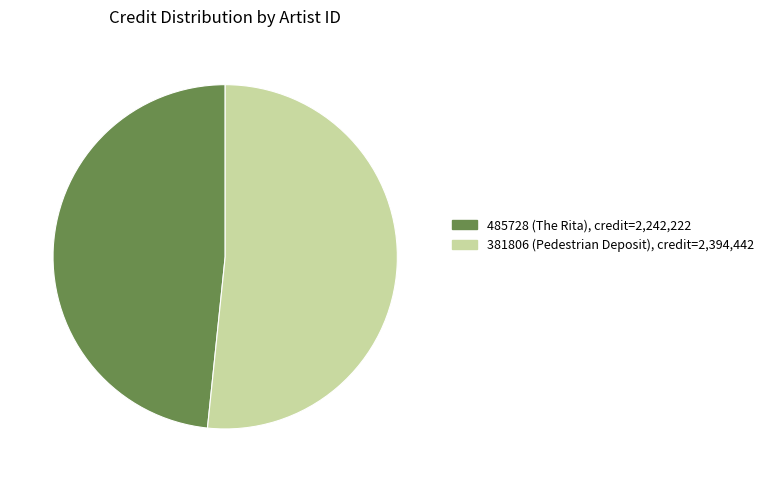

Combined, do 381806 (Pedestrian Deposit) and 485728 (The Rita) account for over 50%?

Yes